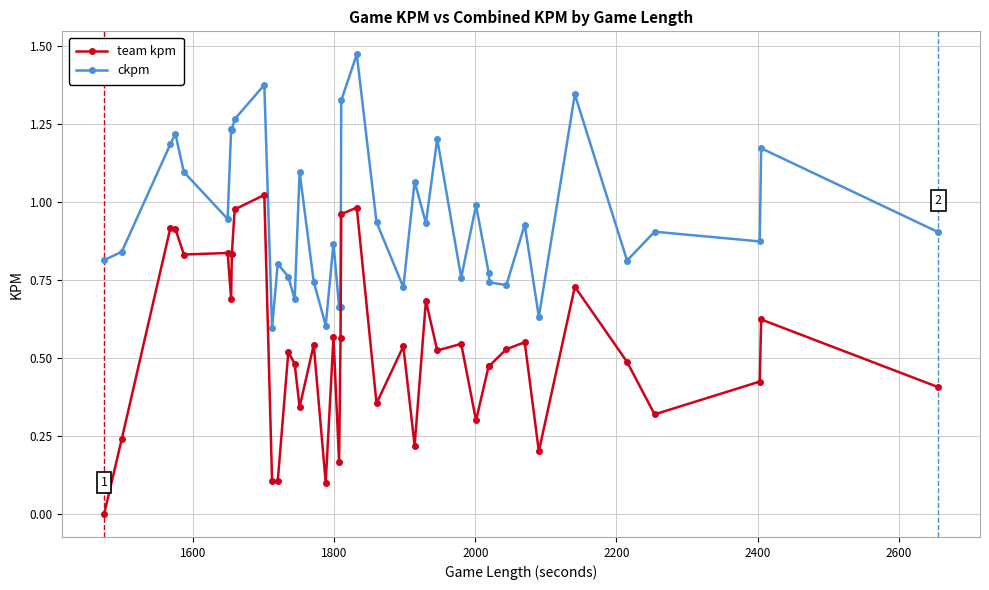

True or false: ckpm has more than 2 interior local peaks.

True